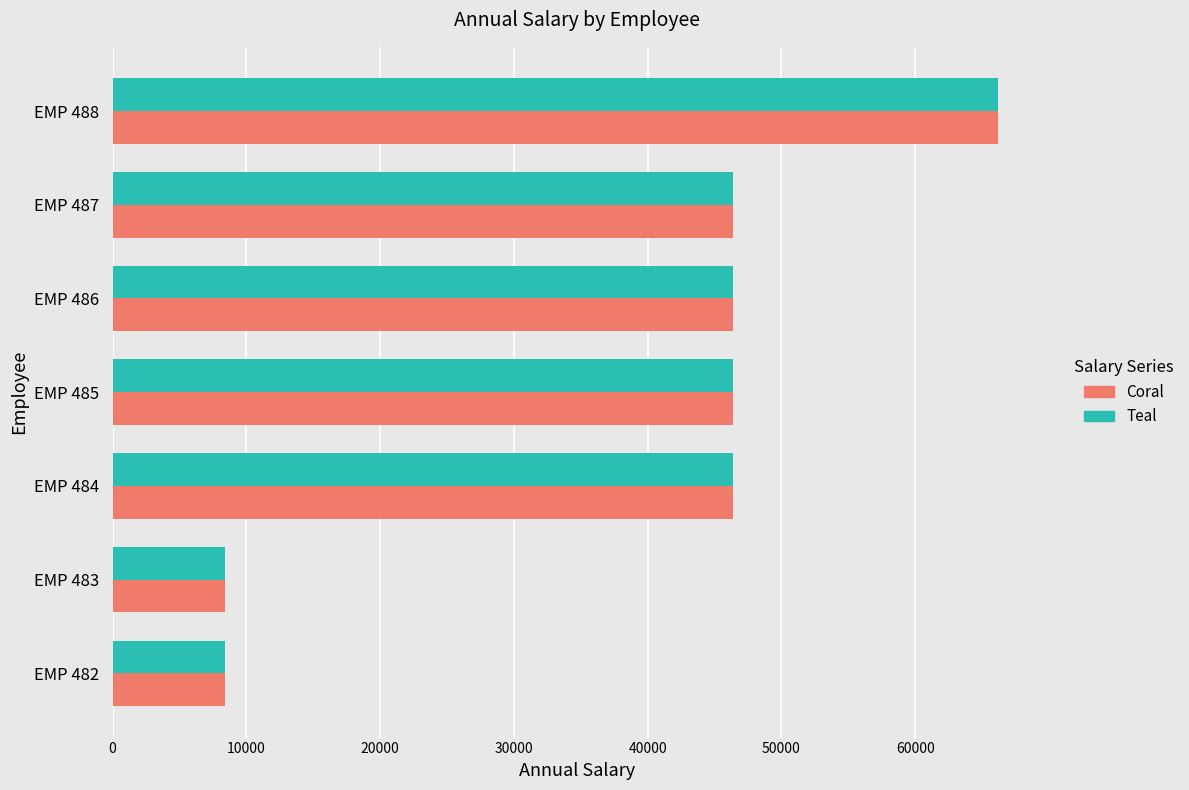

At which category is the sum across all series the highest?

EMP 488